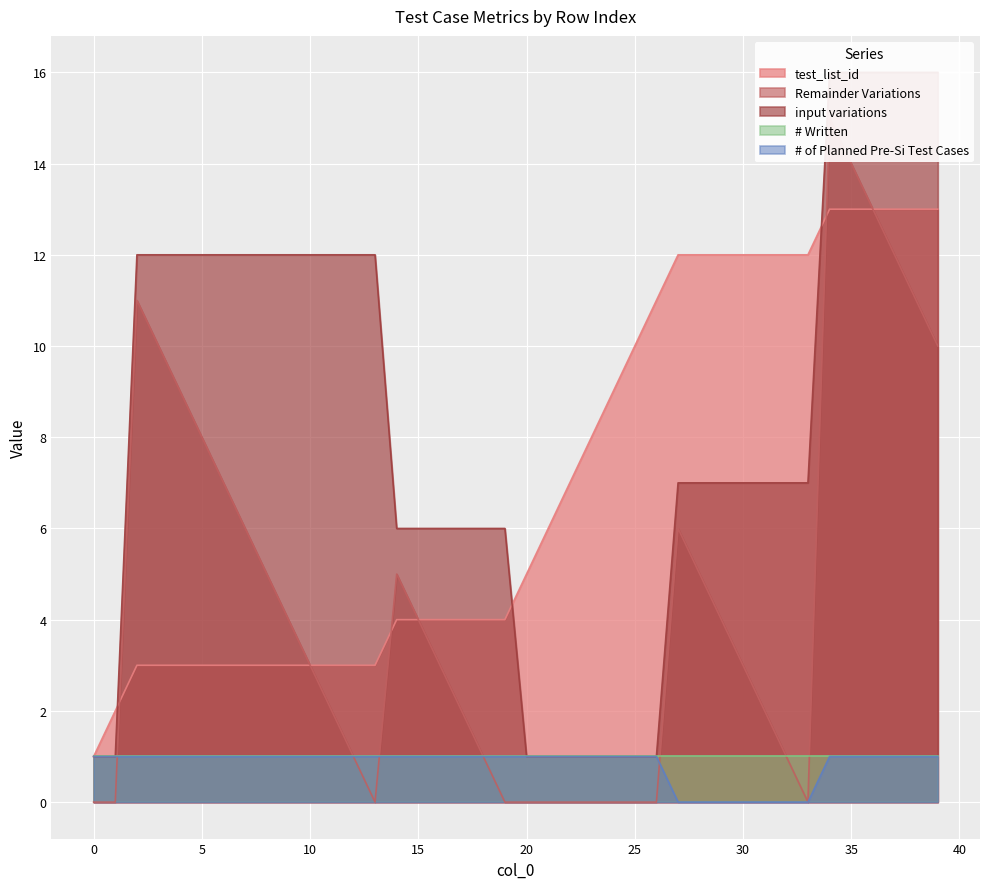

Is it true that Remainder Variations equals 8 at 8?

False